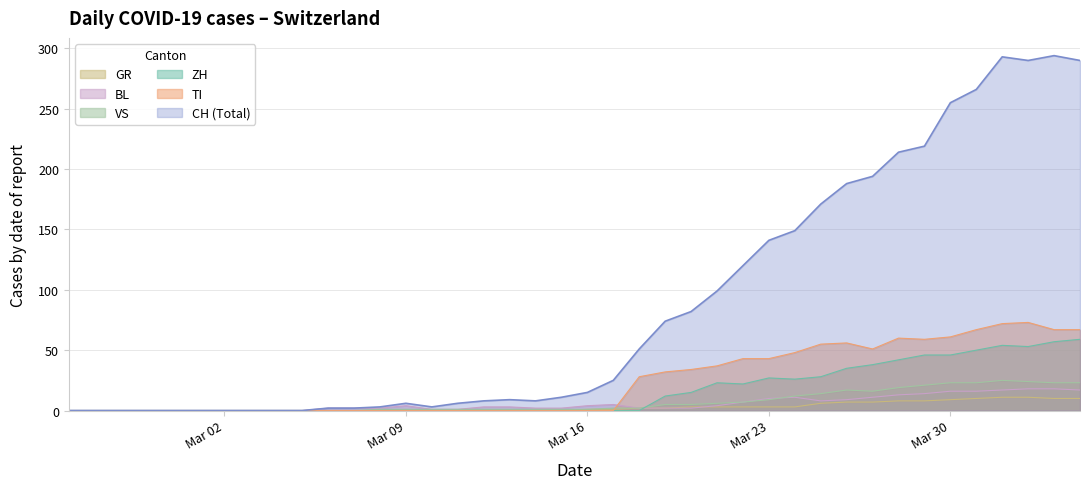

What is the difference between the highest and lowest values at Mar 16?

15